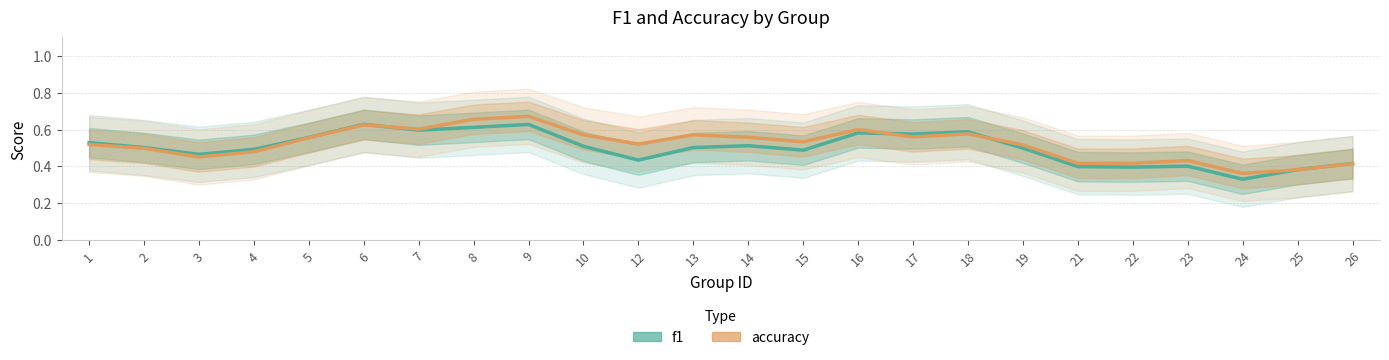

Rank the series by their maximum value, from lowest to highest.

f1, accuracy